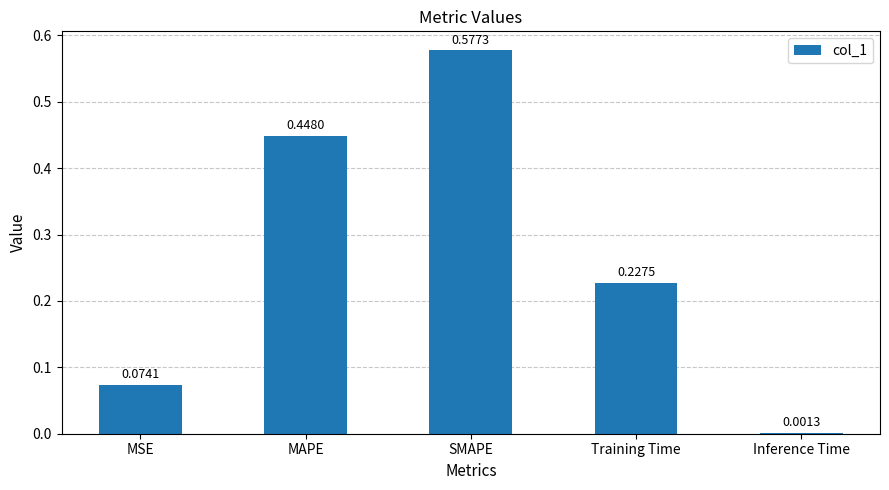

What is the sum of the values at SMAPE and MSE?

0.7